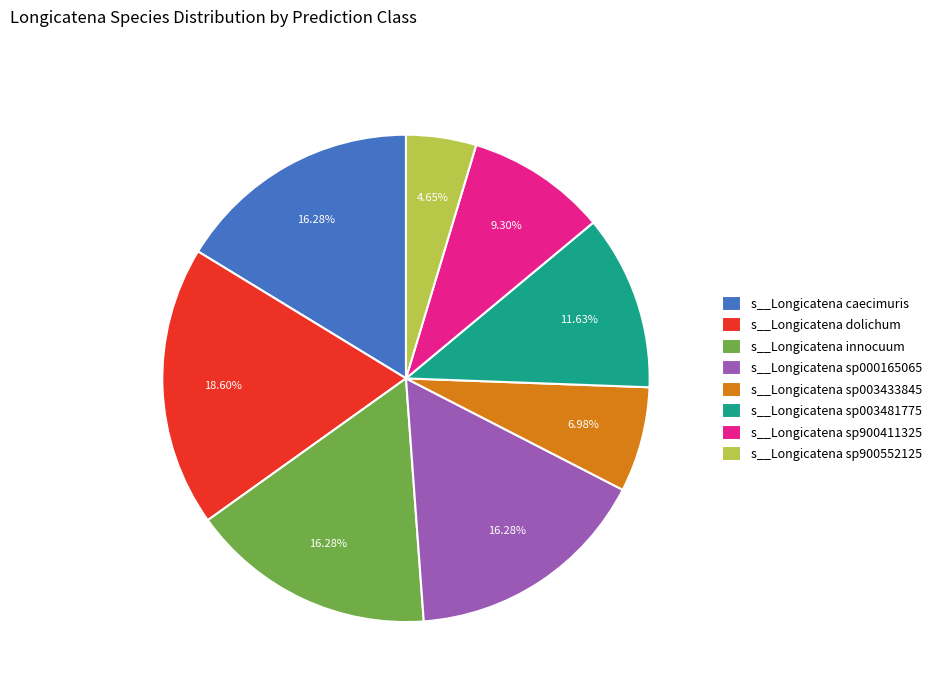

Is it true that s__Longicatena sp900411325 is 9% of the pie?

True